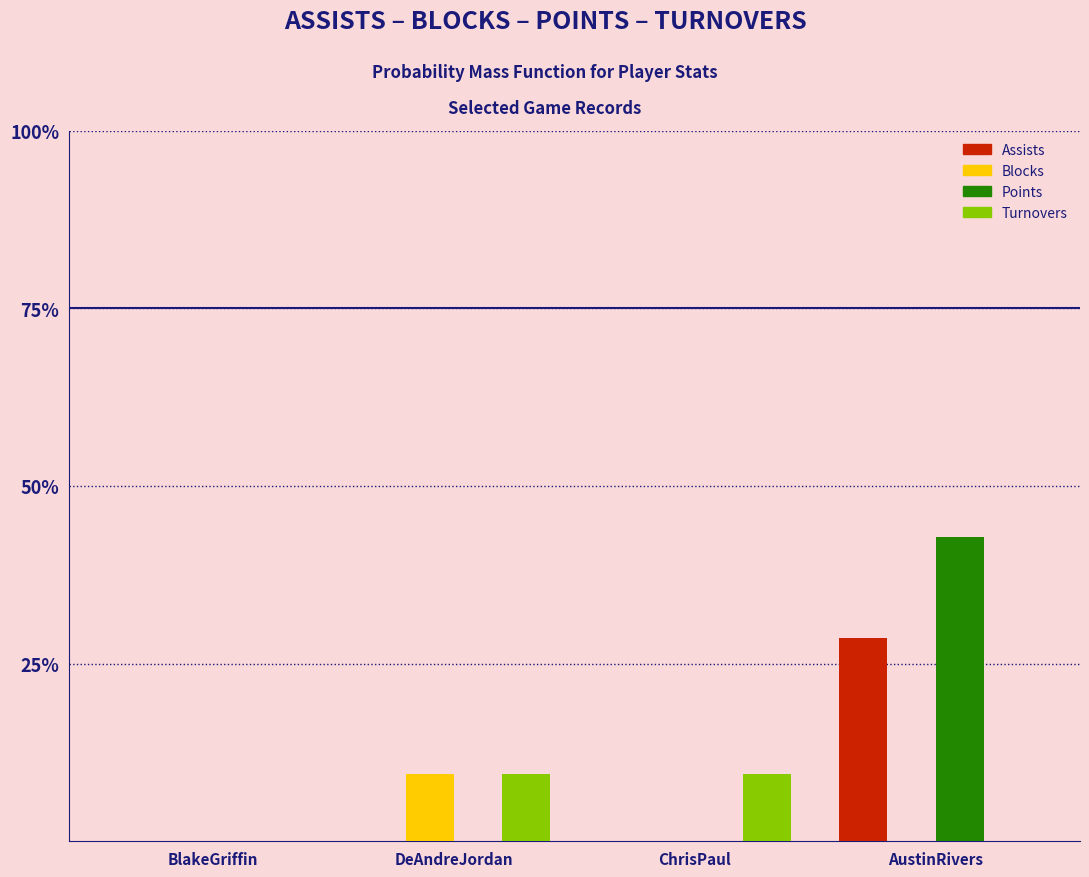

Reading left to right, list all the values displayed in this chart.

Assists: BlakeGriffin=0.0	DeAndreJordan=0.0	ChrisPaul=0.0	AustinRivers=28.6
Blocks: BlakeGriffin=0.0	DeAndreJordan=9.5	ChrisPaul=0.0	AustinRivers=0.0
Points: BlakeGriffin=0.0	DeAndreJordan=0.0	ChrisPaul=0.0	AustinRivers=42.9
Turnovers: BlakeGriffin=0.0	DeAndreJordan=9.5	ChrisPaul=9.5	AustinRivers=0.0